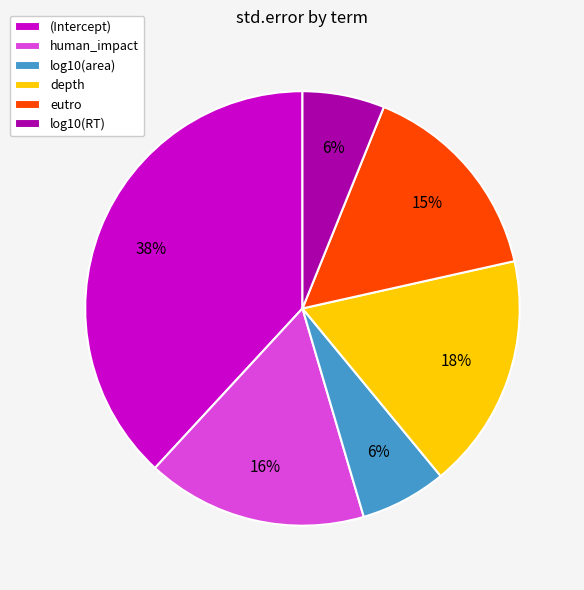

Combined, do (Intercept) and log10(area) account for over 50%?

No